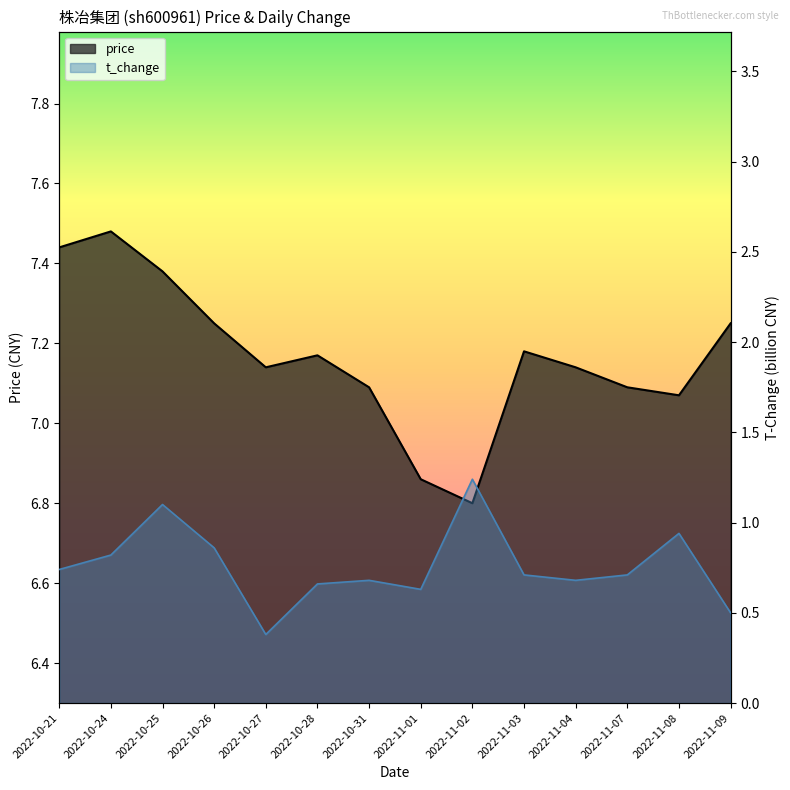

At how many categories does at least one series exceed 5?

14